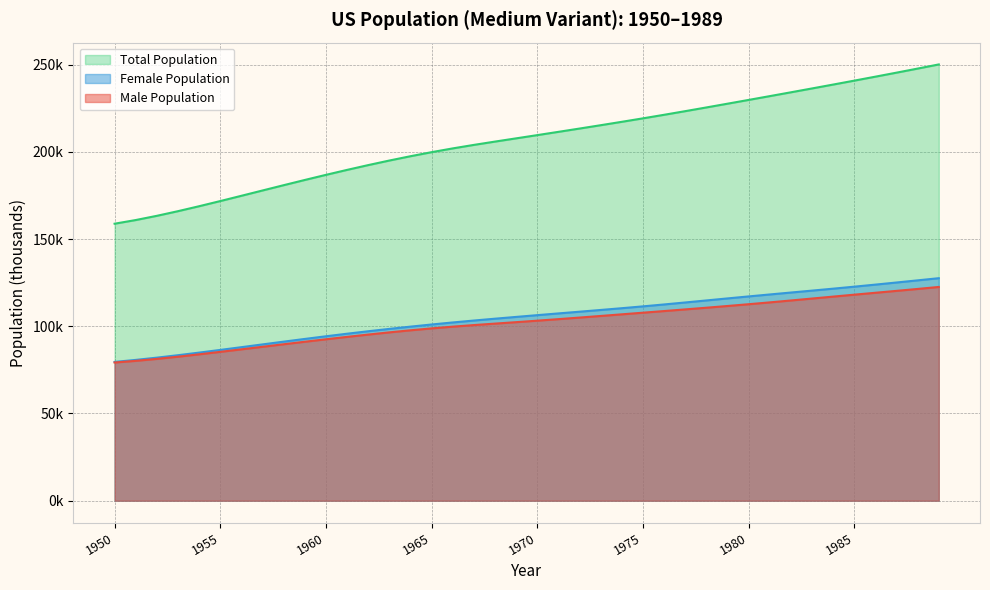

Reading left to right, transcribe all the data shown in this chart.

Male Population: 1950=79233.2	1951=80178.9	1952=81305.2	1953=82565.9	1954=83920.8	1955=85336.1	1956=86783.8	1957=88242.4	1958=89695.7	1959=91132.5	1960=92543.7	1961=93919.6	1962=95248.1	1963=96513.1	1964=97697.6	1965=98791.9	1966=99786.6	1967=100689.9	1968=101533.8	1969=102362.6	1970=103209.7	1971=104087.8	1972=104992.4	1973=105918.2	1974=106853.5	1975=107790.5	1976=108729.2	1977=109676.8	1978=110640.0	1979=111627.9	1980=112646.4	1981=113701.1	1982=114789.5	1983=115899.2	1984=117012.6	1985=118118.3	1986=119213.1	1987=120305.5	1988=121410.0	1989=122547.2
Female Population: 1950=79571.2	1951=80726.1	1952=82019.6	1953=83422.3	1954=84906.8	1955=86447.8	1956=88022.2	1957=89608.8	1958=91188.7	1959=92745.4	1960=94264.6	1961=95735.3	1962=97149.6	1963=98503.1	1964=99794.3	1965=101023.6	1966=102188.7	1967=103292.0	1968=104346.6	1969=105370.4	1970=106378.5	1971=107373.8	1972=108359.4	1973=109350.5	1974=110364.9	1975=111414.8	1976=112510.0	1977=113647.2	1978=114809.6	1979=115971.9	1980=117116.7	1981=118237.8	1982=119343.1	1983=120444.8	1984=121561.3	1985=122705.8	1986=123885.8	1987=125097.4	1988=126329.6	1989=127566.0
Total Population: 1950=158804.4	1951=160905.0	1952=163324.9	1953=165988.2	1954=168827.6	1955=171783.8	1956=174805.9	1957=177851.2	1958=180884.5	1959=183877.9	1960=186808.2	1961=189654.9	1962=192397.7	1963=195016.2	1964=197491.8	1965=199815.5	1966=201975.2	1967=203981.9	1968=205880.4	1969=207733.0	1970=209588.1	1971=211461.6	1972=213351.8	1973=215268.7	1974=217218.4	1975=219205.3	1976=221239.2	1977=223324.0	1978=225449.7	1979=227599.9	1980=229763.1	1981=231939.0	1982=234132.6	1983=236344.0	1984=238573.9	1985=240824.1	1986=243098.9	1987=245402.9	1988=247739.6	1989=250113.2